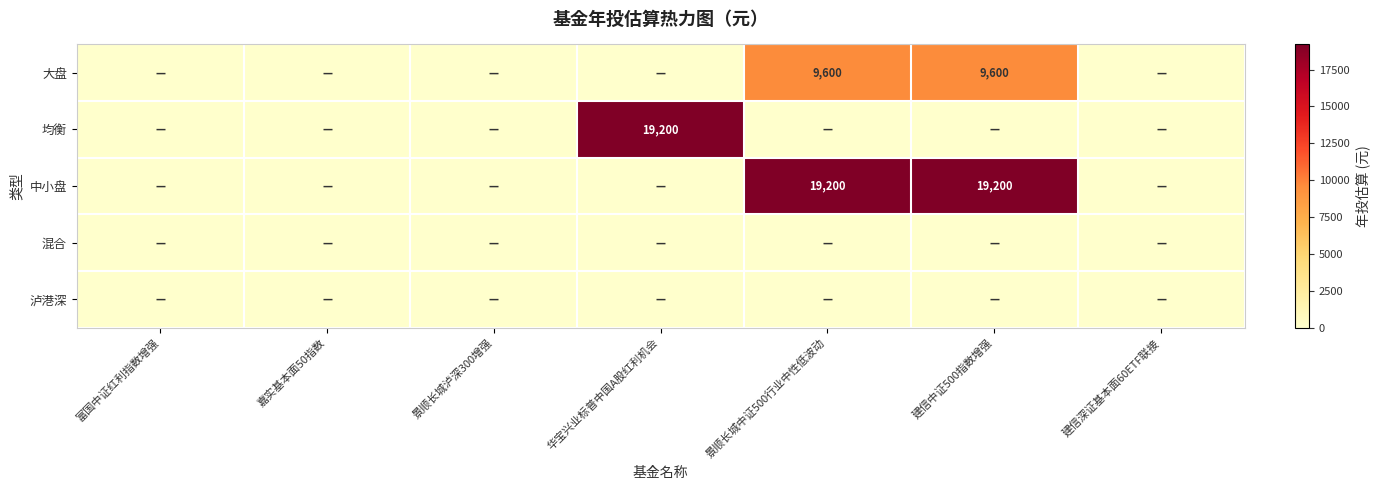

How many categories are shown in the chart?

7